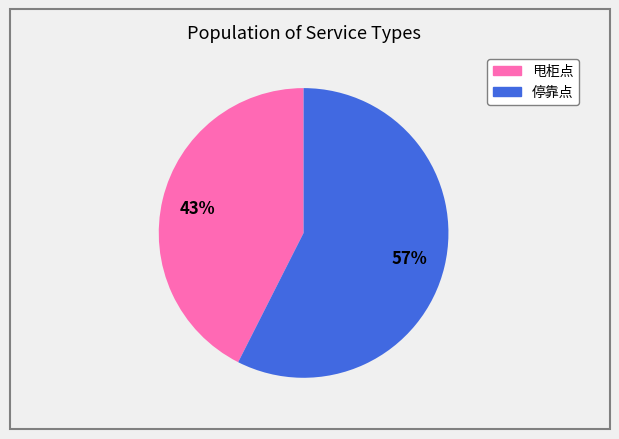

What is the smallest slice in the pie chart?

甩柜点